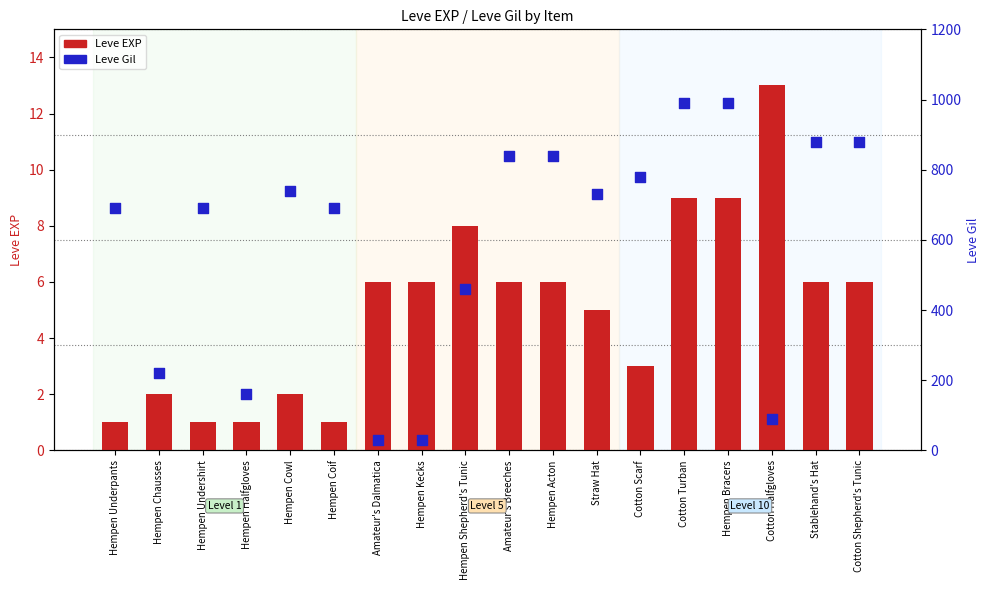

Which series reaches the minimum Y coordinate?

Leve EXP